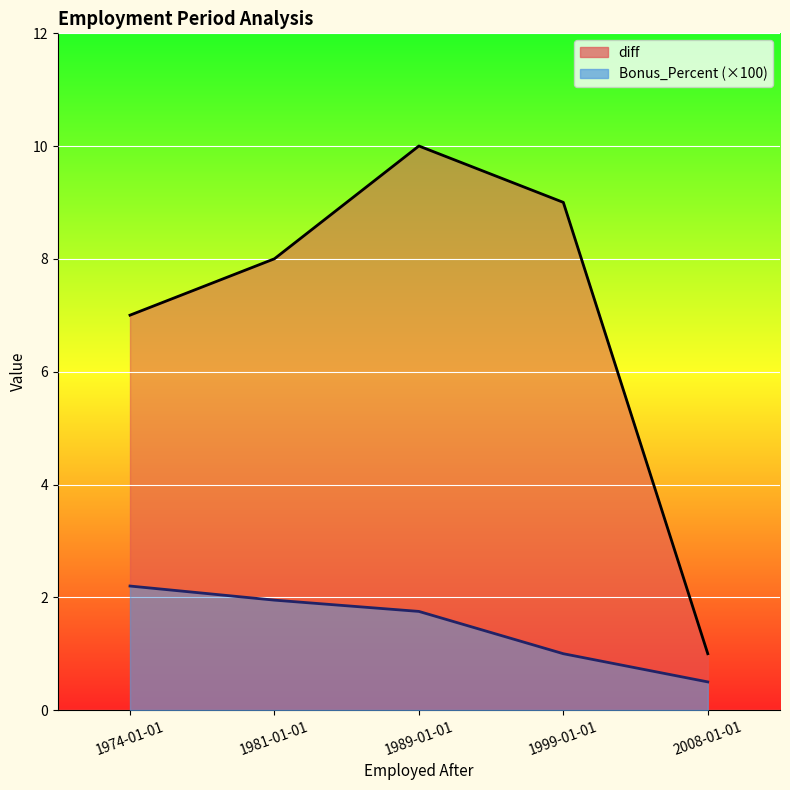

Rank the series by their maximum value, from highest to lowest.

diff, Bonus_Percent